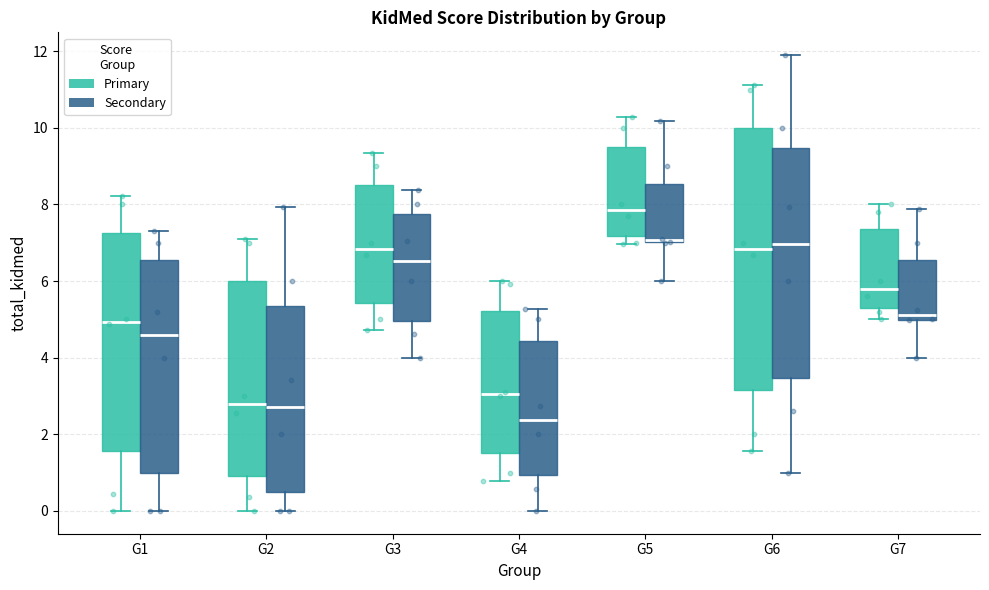

Which box's median line is the lowest?

G4 (Secondary)